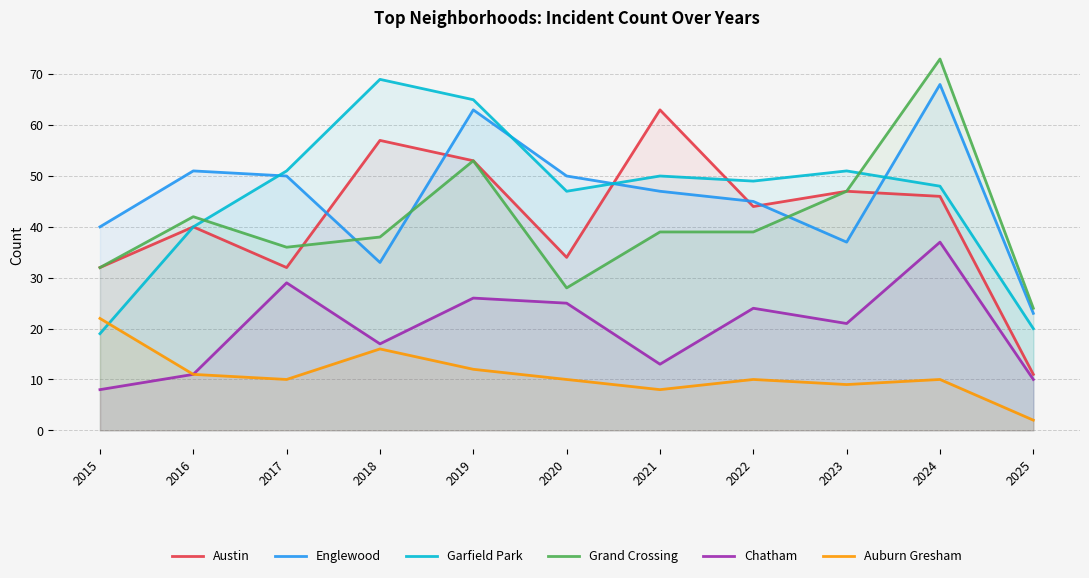

At which category does the chart reach its peak across all series?

2024